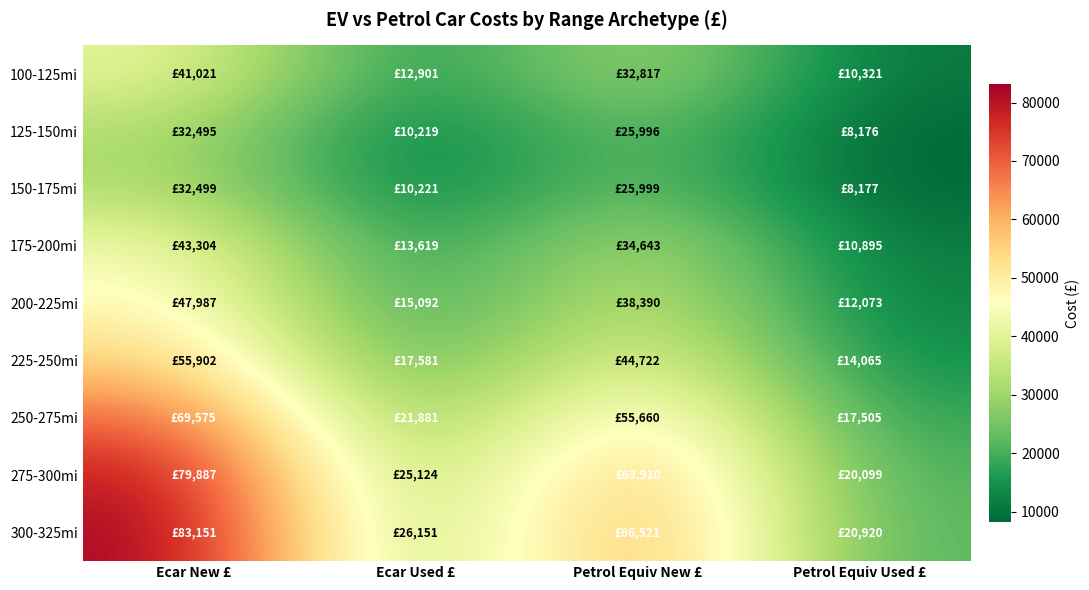

Reading left to right, transcribe all the data shown in this chart.

100-125mi: Ecar New £=41021	Ecar Used £=12901	Petrol Equiv New £=32817	Petrol Equiv Used £=10321
125-150mi: Ecar New £=32495	Ecar Used £=10219	Petrol Equiv New £=25996	Petrol Equiv Used £=8176
150-175mi: Ecar New £=32499	Ecar Used £=10221	Petrol Equiv New £=25999	Petrol Equiv Used £=8177
175-200mi: Ecar New £=43304	Ecar Used £=13619	Petrol Equiv New £=34643	Petrol Equiv Used £=10895
200-225mi: Ecar New £=47987	Ecar Used £=15092	Petrol Equiv New £=38390	Petrol Equiv Used £=12073
225-250mi: Ecar New £=55902	Ecar Used £=17581	Petrol Equiv New £=44722	Petrol Equiv Used £=14065
250-275mi: Ecar New £=69575	Ecar Used £=21881	Petrol Equiv New £=55660	Petrol Equiv Used £=17505
275-300mi: Ecar New £=79887	Ecar Used £=25124	Petrol Equiv New £=63910	Petrol Equiv Used £=20099
300-325mi: Ecar New £=83151	Ecar Used £=26151	Petrol Equiv New £=66521	Petrol Equiv Used £=20920